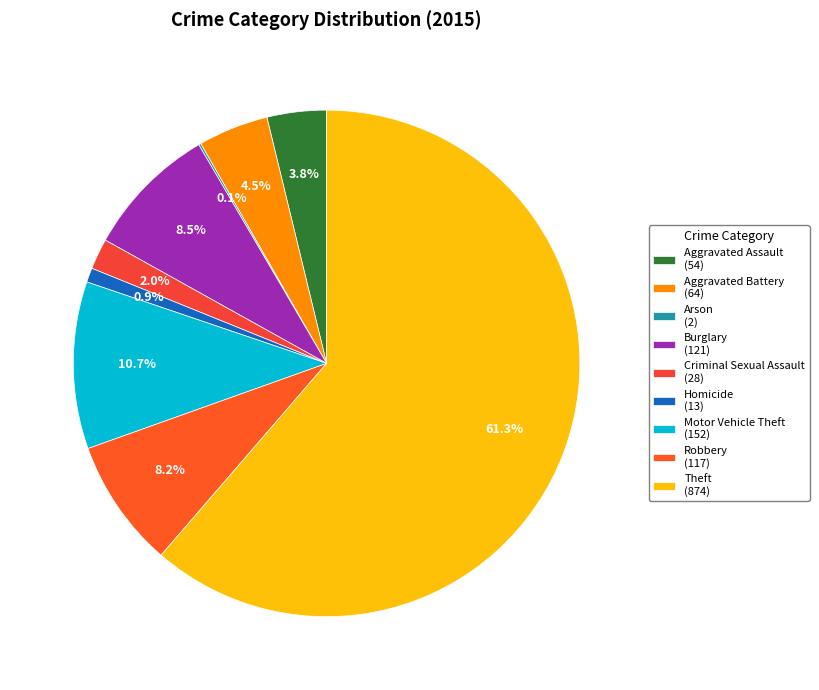

Rank the categories by value from lowest to highest.

Arson, Homicide, Criminal Sexual Assault, Aggravated Assault, Aggravated Battery, Robbery, Burglary, Motor Vehicle Theft, Theft